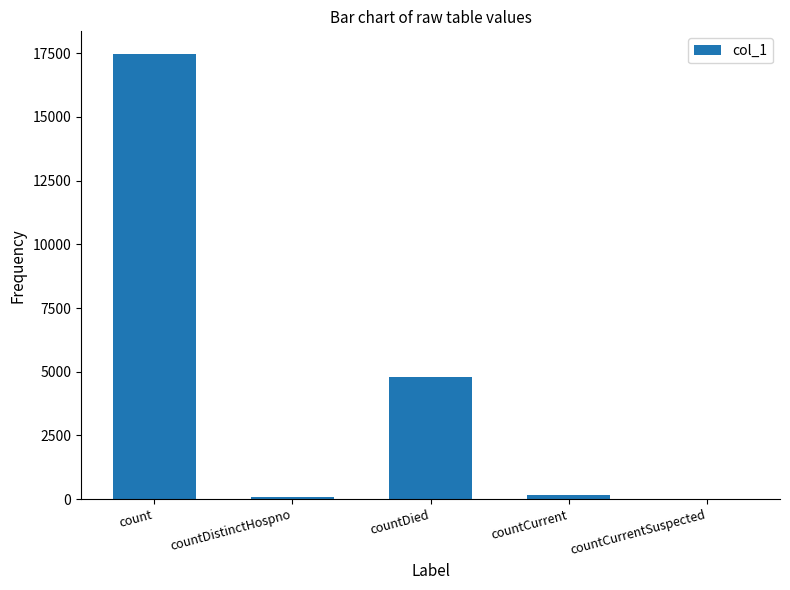

The value at countDied is 8023. True or false?

False